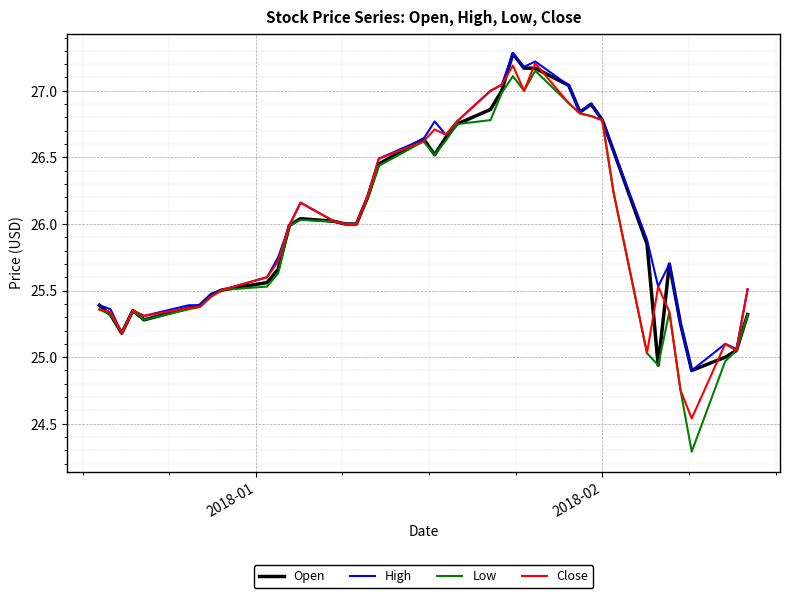

Rank the series by their average value, from highest to lowest.

High, Open, Close, Low